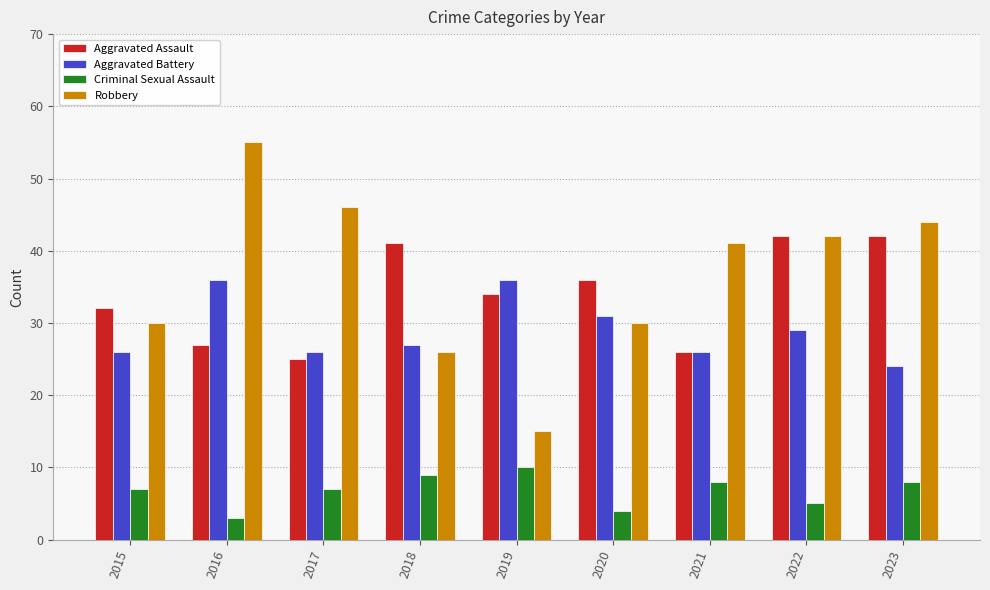

What is the sum of the Criminal Sexual Assault values at 2023 and 2018?

17